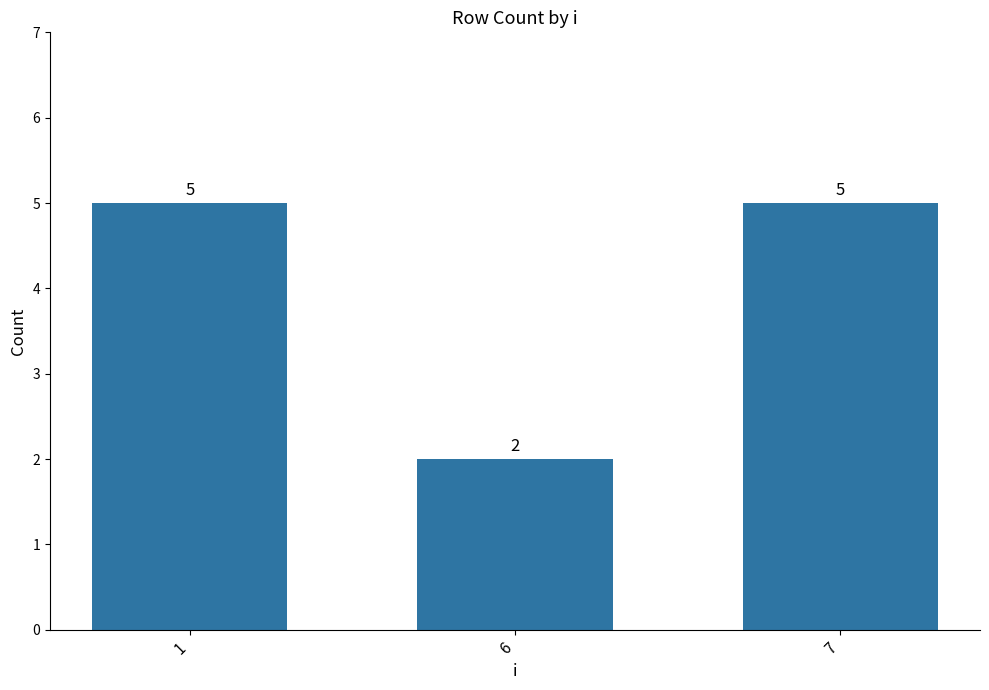

Reading left to right, transcribe all the data shown in this chart.

1=5	6=2	7=5